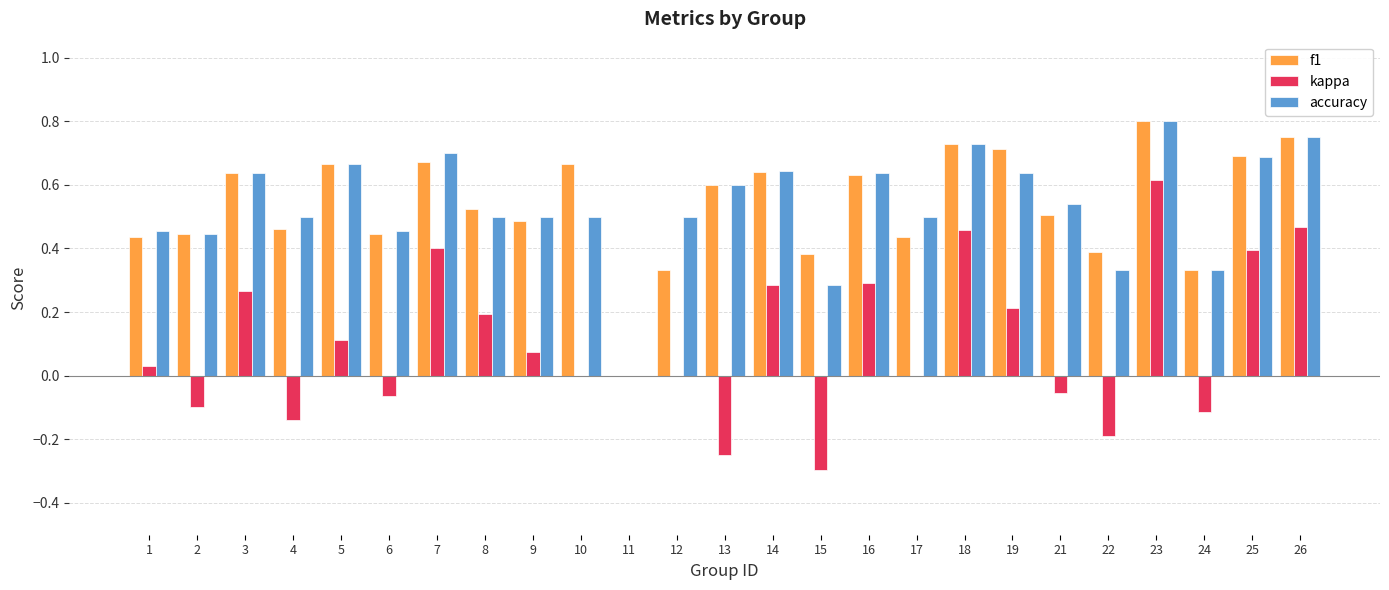

How many groups of bars are there?

25